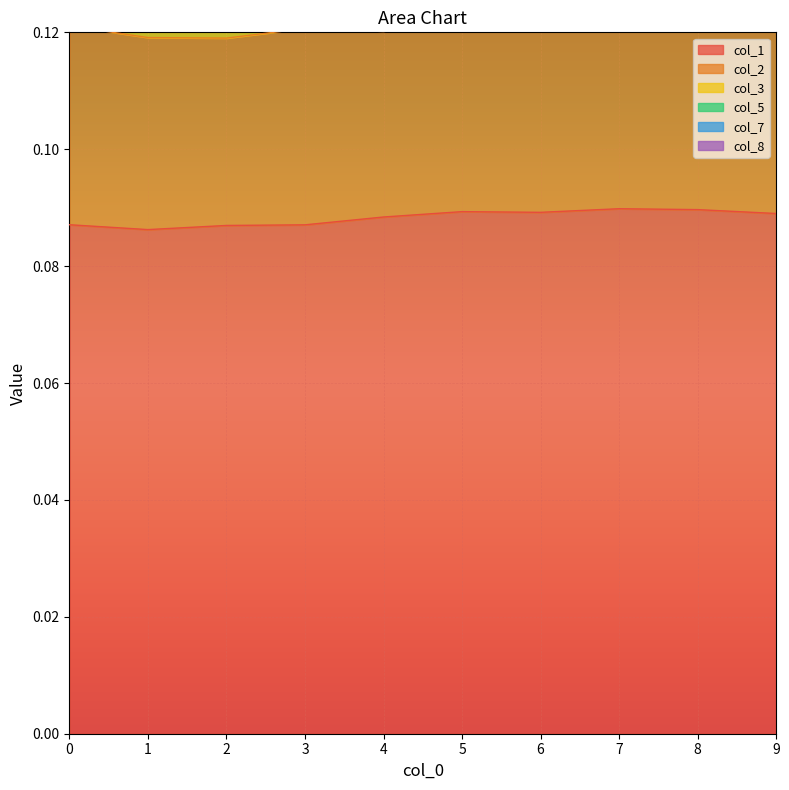

At which category does col_5 reach its first local peak?

2